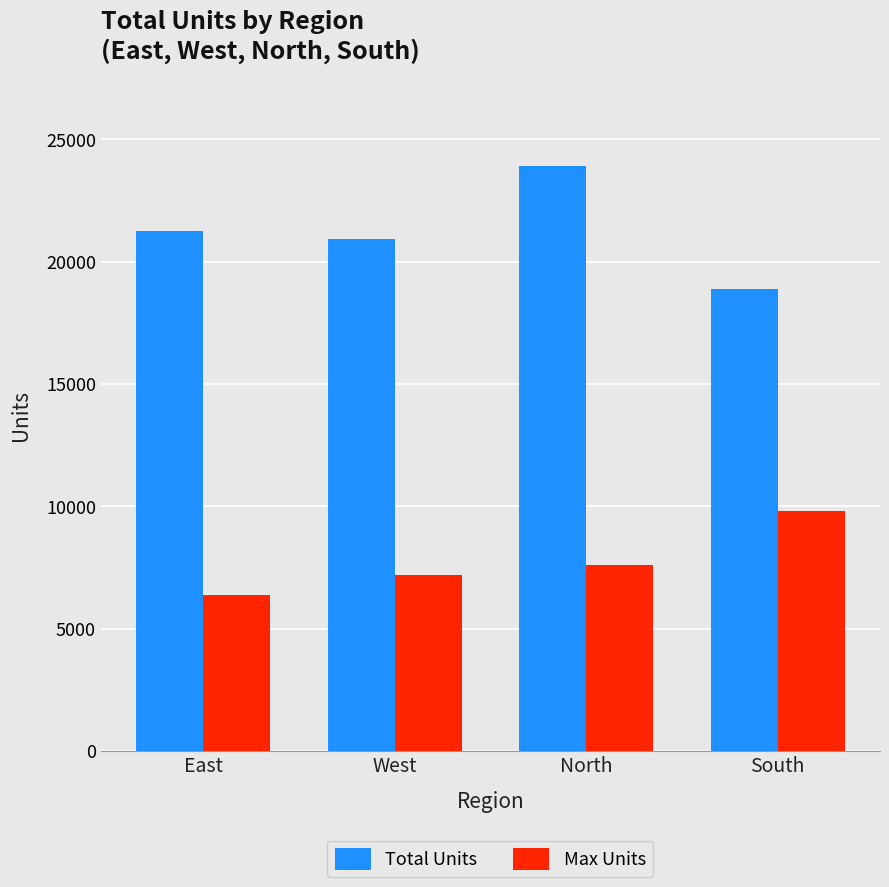

Rank the series by their maximum value, from highest to lowest.

Total Units, Max Units